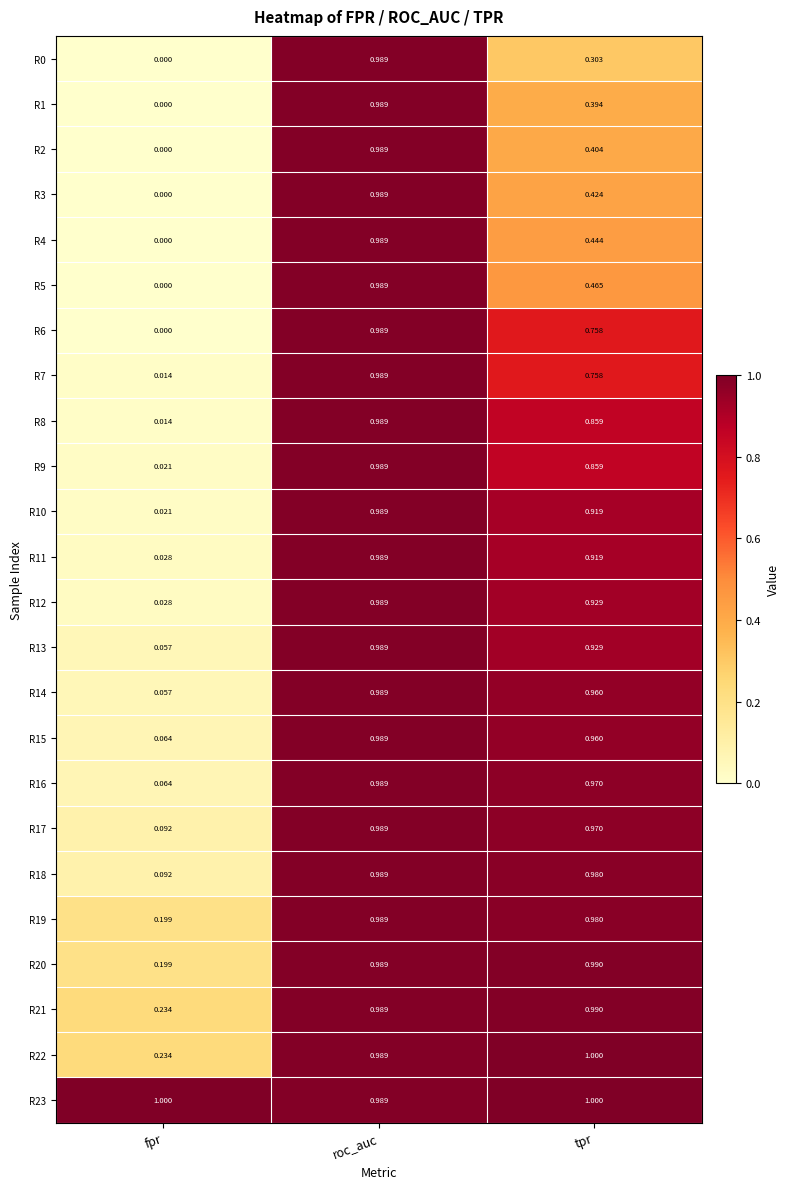

Which series has the largest total across all categories?

R23